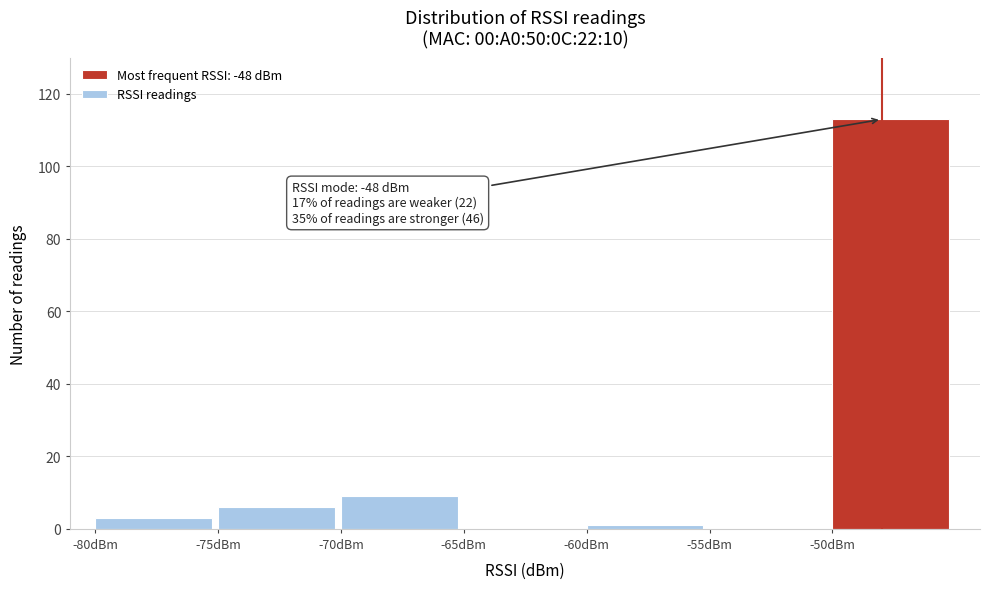

Which range on the x-axis has the tallest bar?

-50 to -45